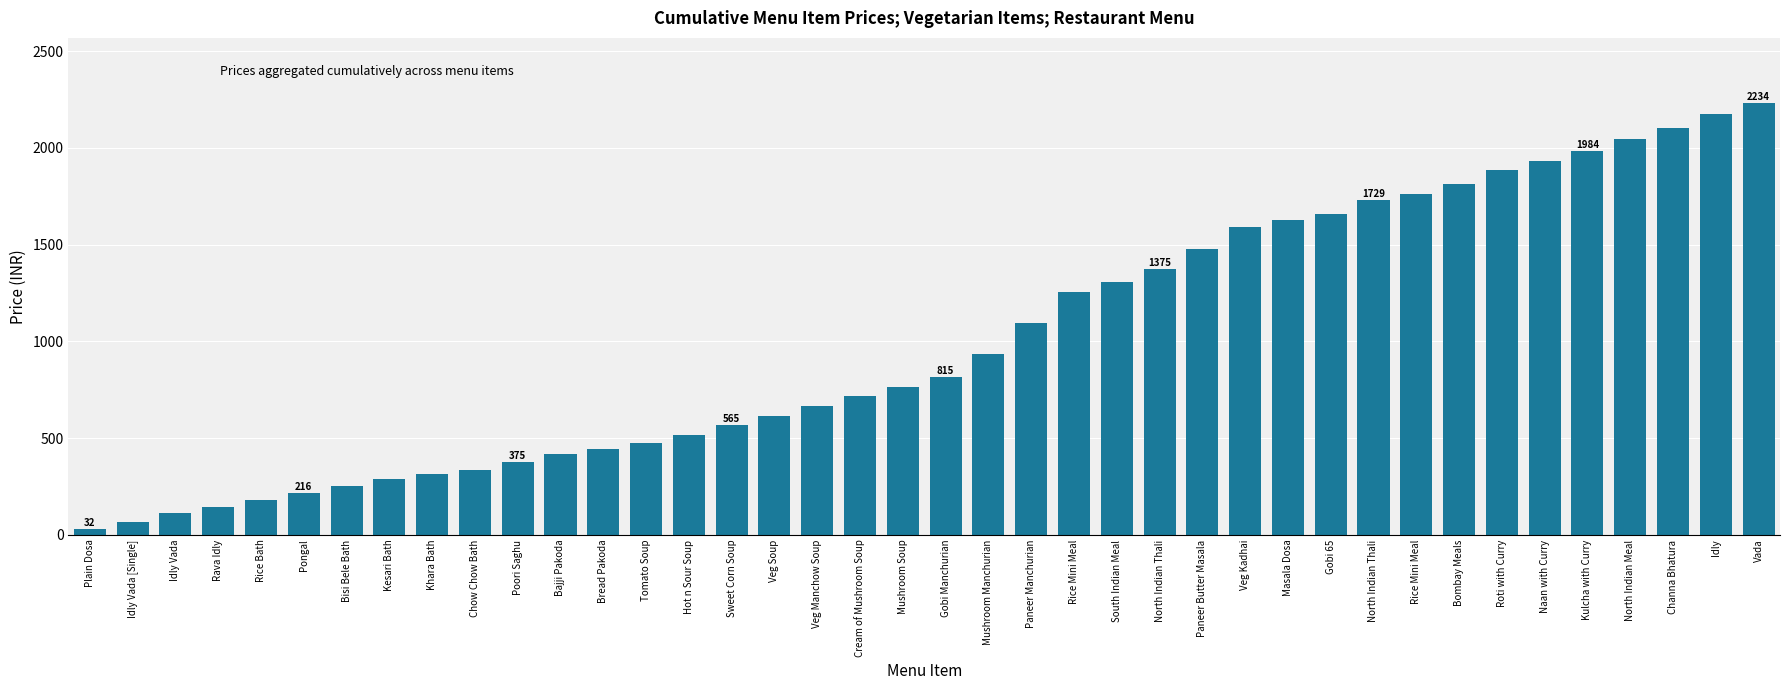

What is the change in value from Bisi Bele Bath to Masala Dosa?

+1374